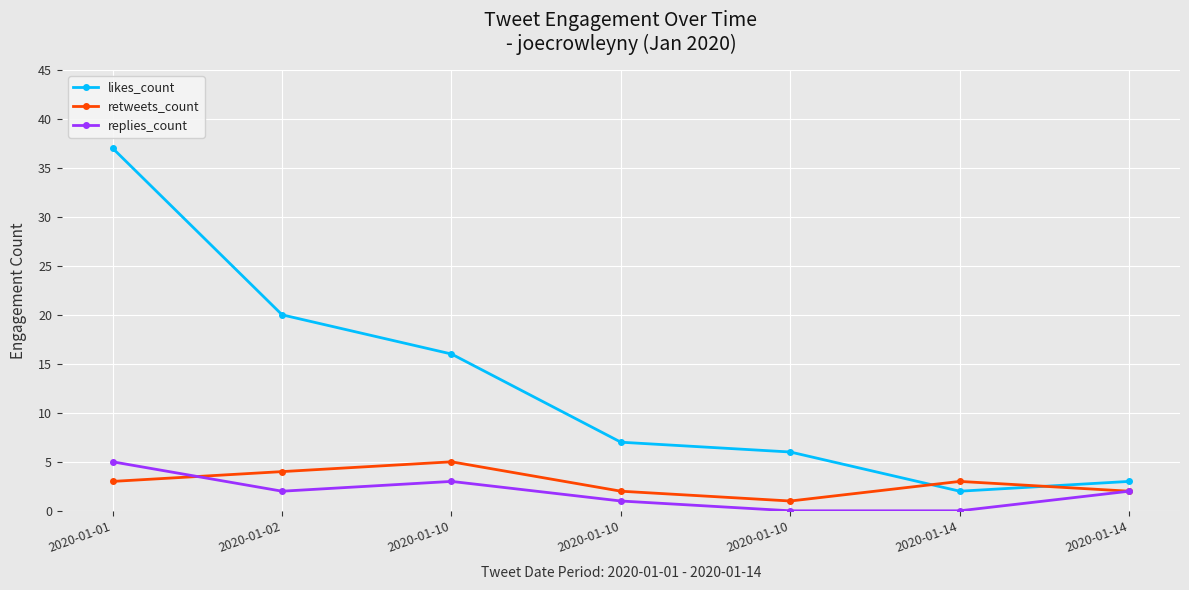

The likes_count series shows 16 at 2020-01-10. True or false?

True